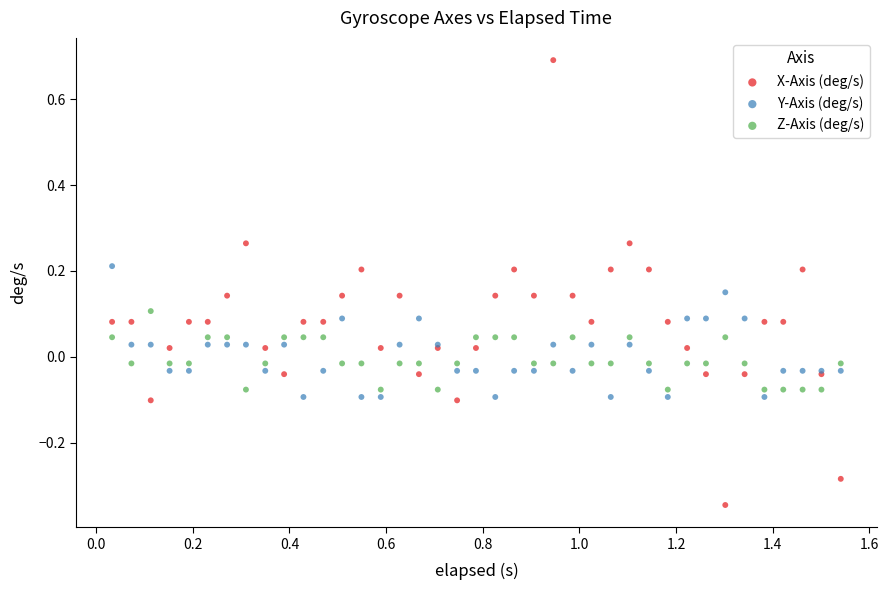

What are all the series names shown in the legend?

X-Axis (deg/s), Y-Axis (deg/s), Z-Axis (deg/s)